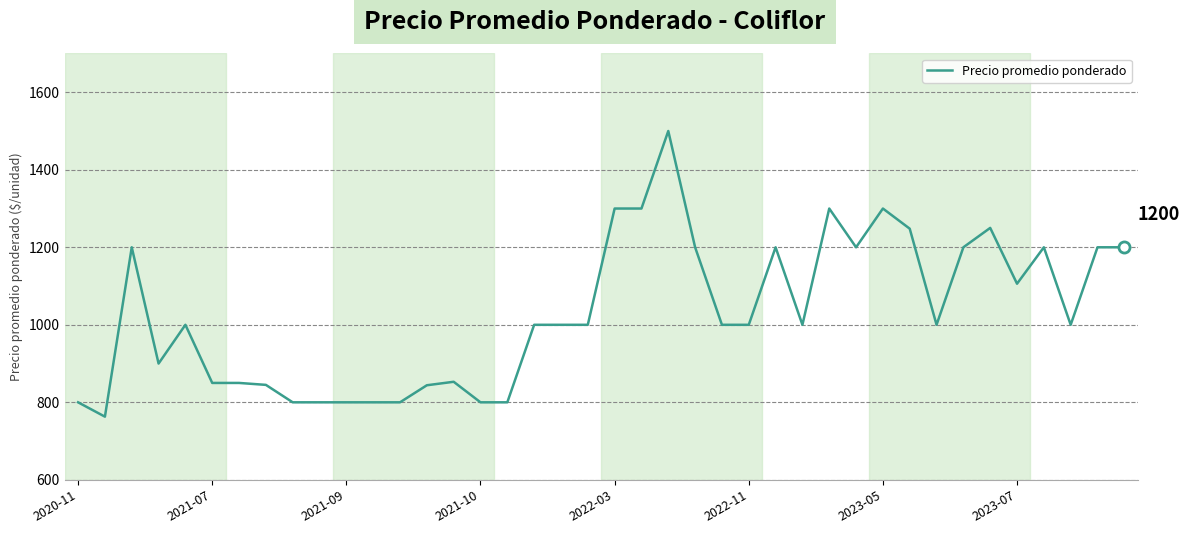

What is the difference between the maximum and minimum values?

737